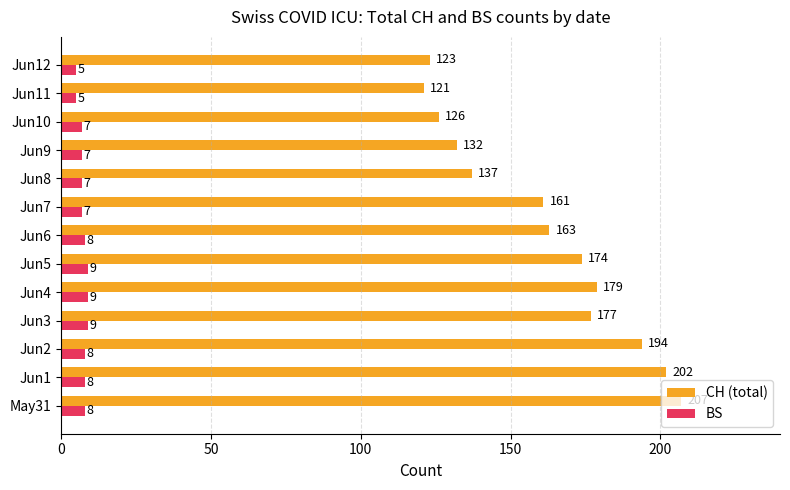

What is the spread (max minus min) of values at Jun9?

125